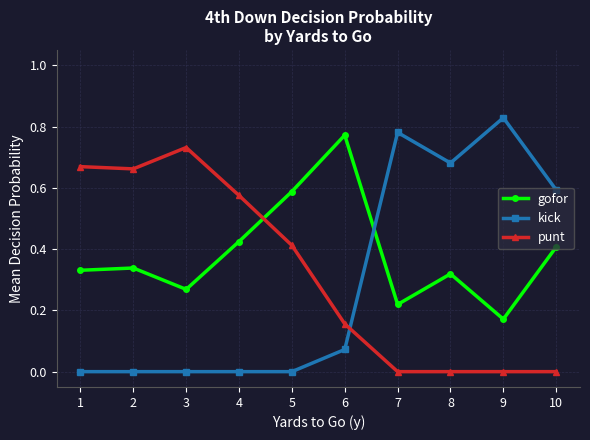

True or false: gofor and punt cross at least once.

True